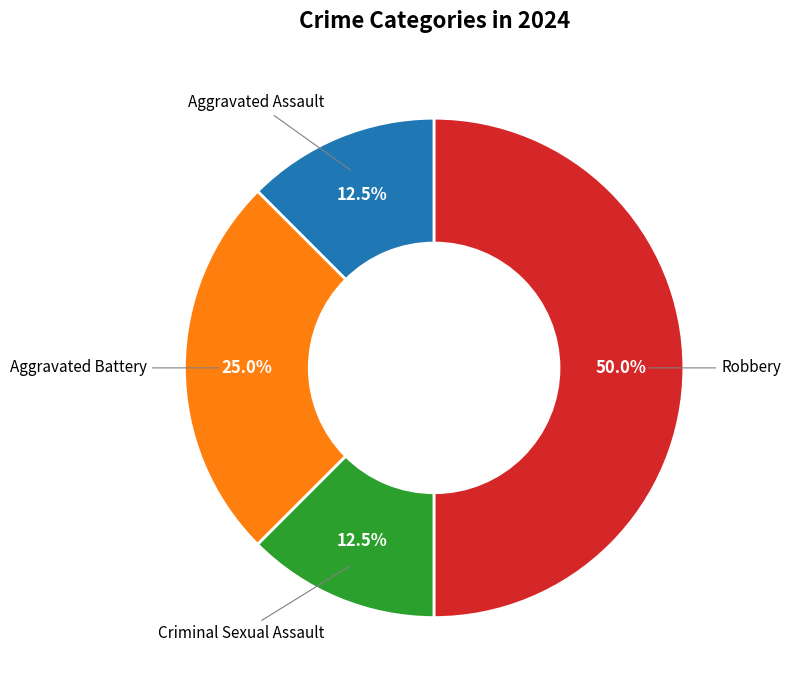

What is the largest slice in the pie chart?

Robbery